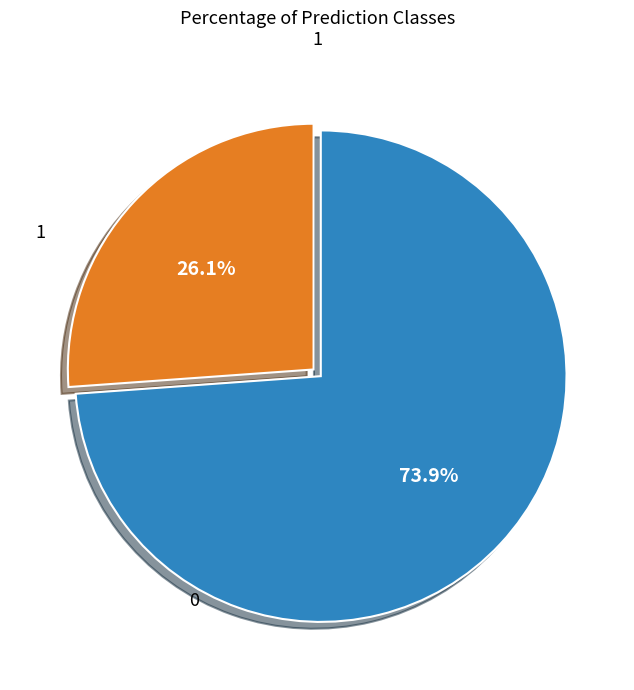

Is there any slice that represents more than half of the pie?

Yes